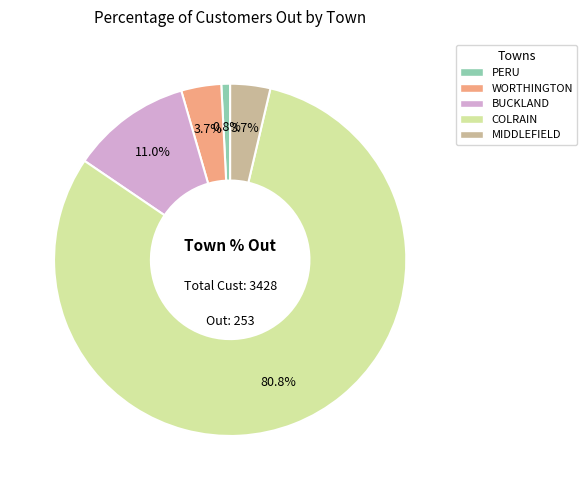

To the nearest percent, what percentage of the pie is BUCKLAND?

11%